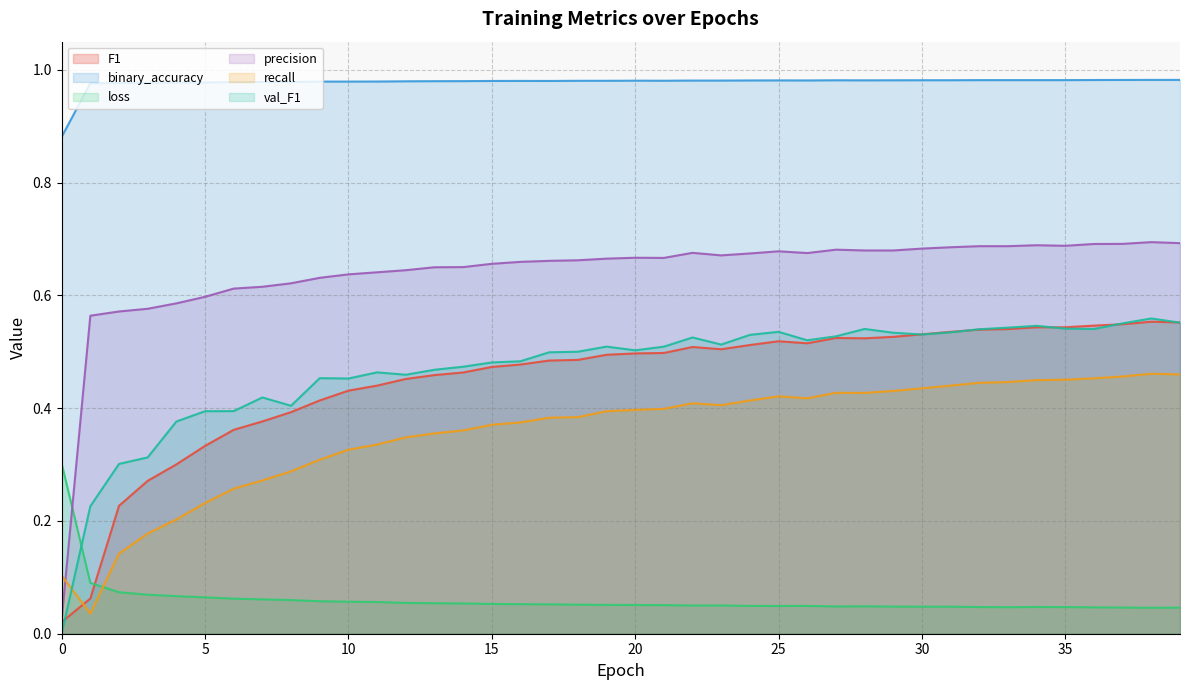

How many distinct data groups are displayed?

6